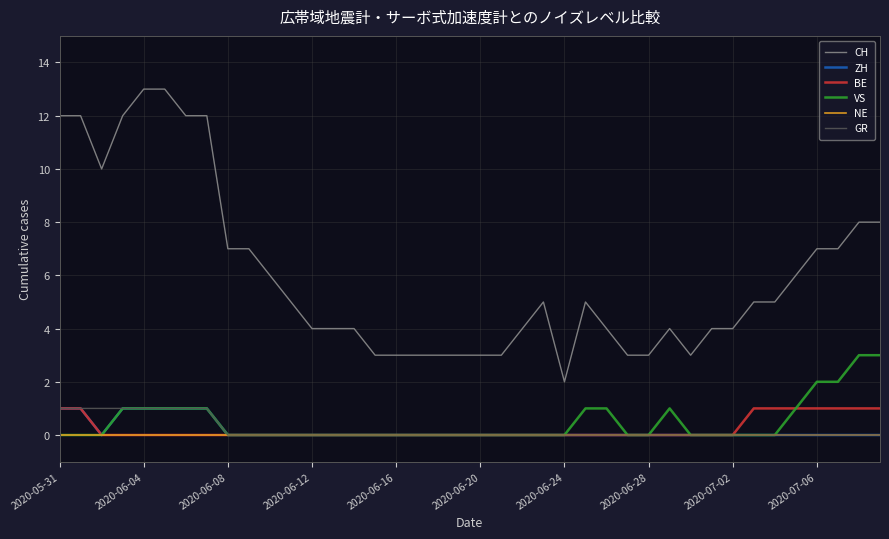

What is the sum of all BE values?

9